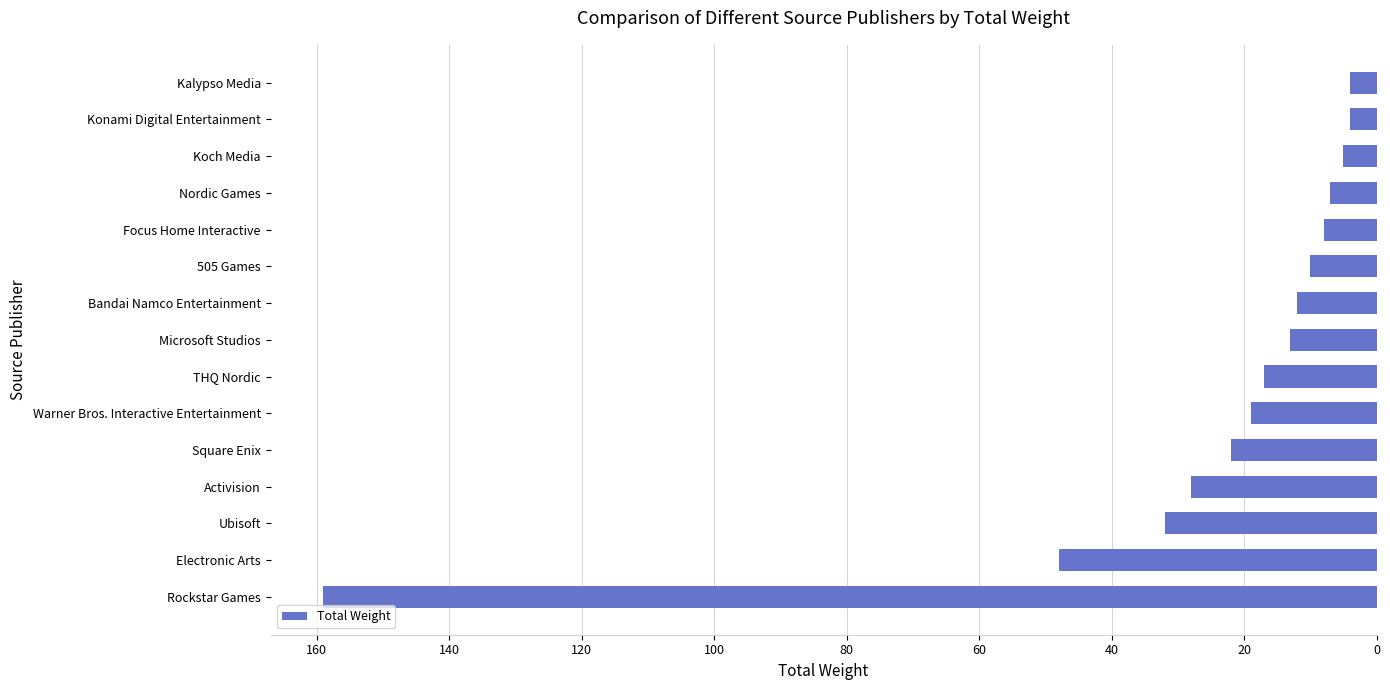

What is the change in value from Microsoft Studios to Kalypso Media?

-9